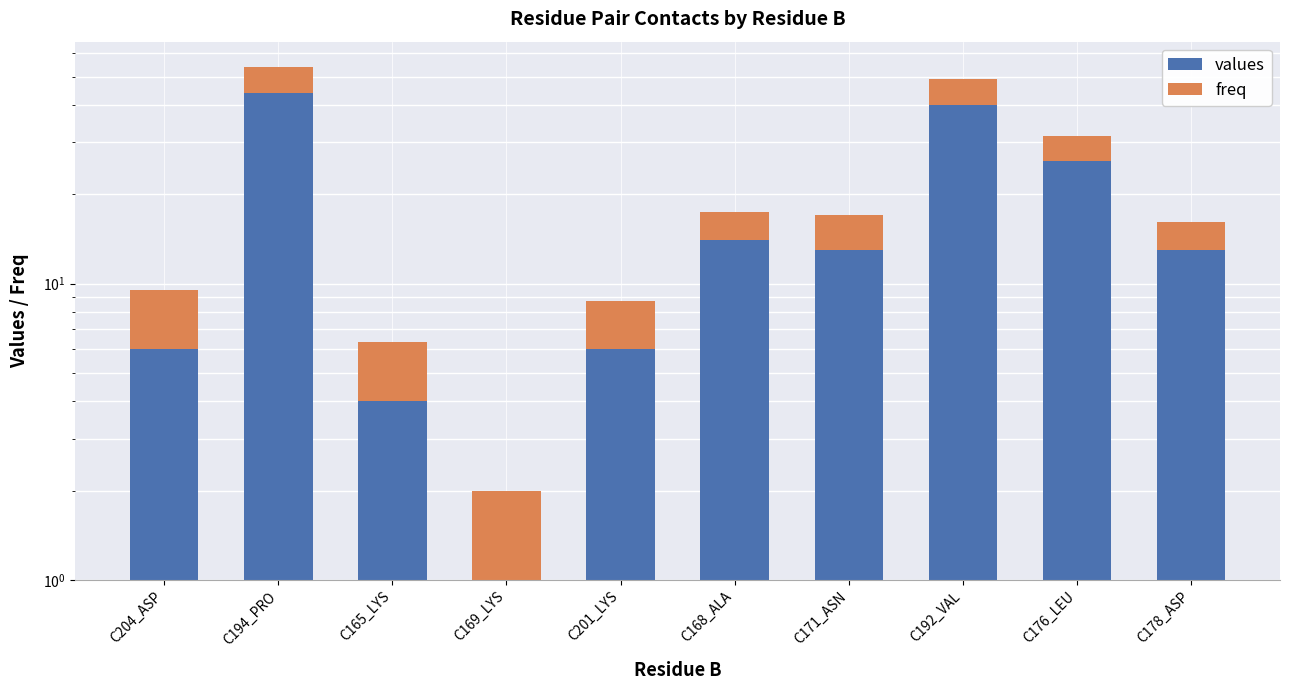

Is it true that freq equals 5.6 at C176_LEU?

True